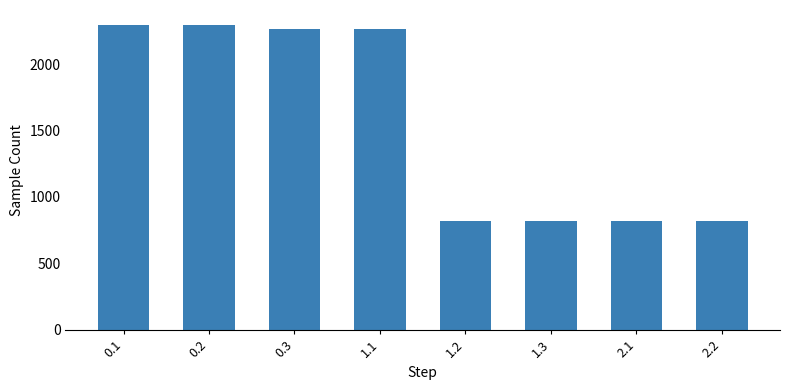

Reading left to right, transcribe all the data shown in this chart.

0.1=2292	0.2=2292	0.3=2264	1.1=2264	1.2=816	1.3=816	2.1=816	2.2=816